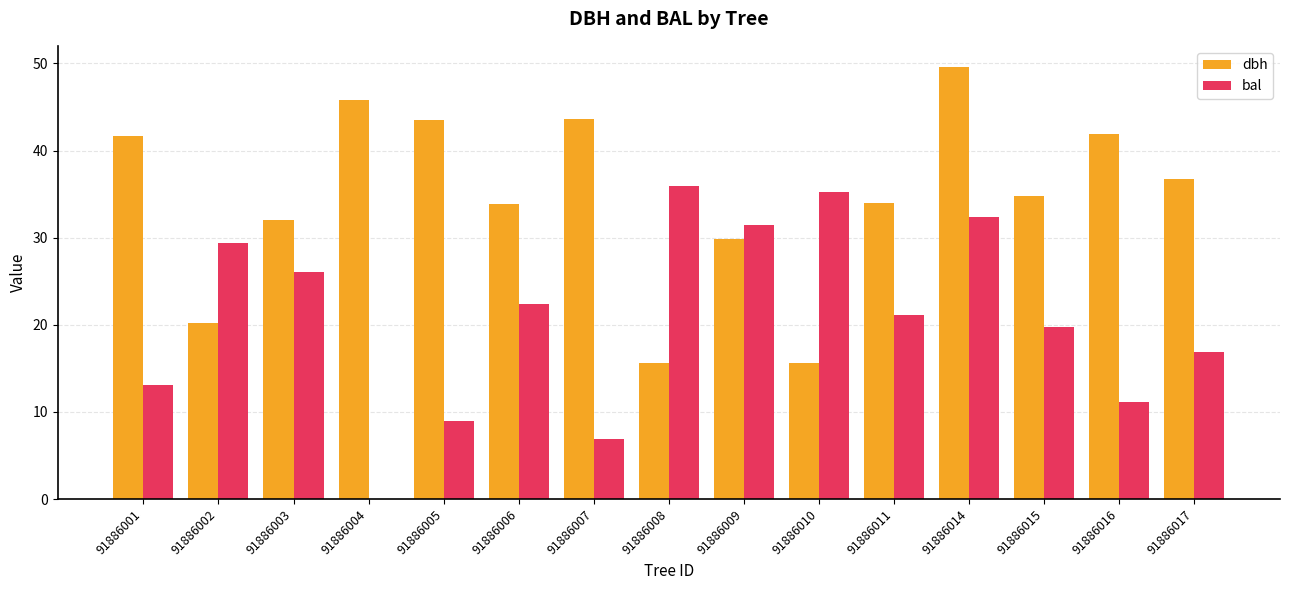

At which label does dbh reach its peak?

91886014